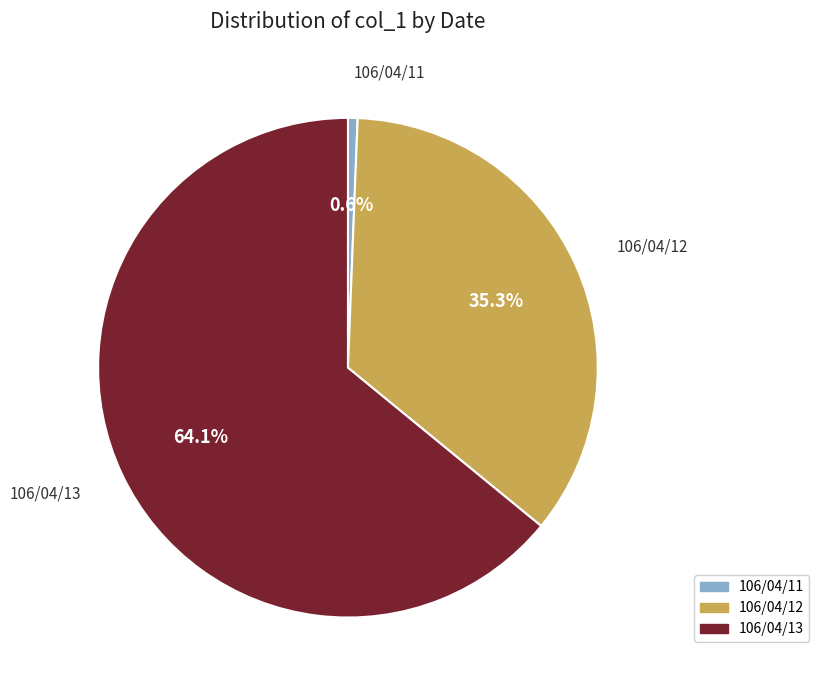

The 106/04/12 slice represents 35% of the pie. True or false?

True